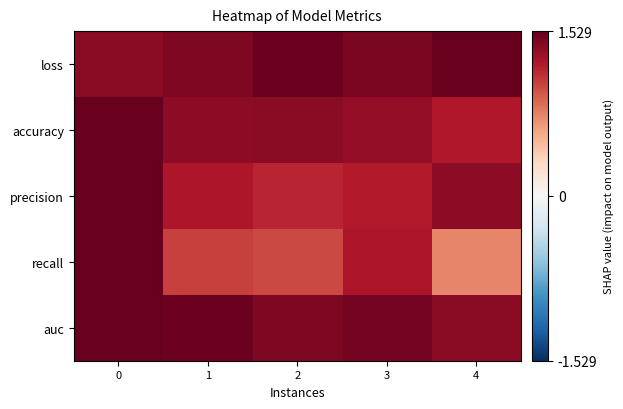

Reading left to right, extract all data points from this chart.

loss: 0=0.9	1=0.9	2=1.0	3=0.9	4=1.0
accuracy: 0=1.0	1=0.9	2=0.9	3=0.9	4=0.8
precision: 0=1.0	1=0.8	2=0.8	3=0.8	4=0.9
recall: 0=1.0	1=0.7	2=0.7	3=0.8	4=0.5
auc: 0=1.0	1=1.0	2=0.9	3=1.0	4=0.9